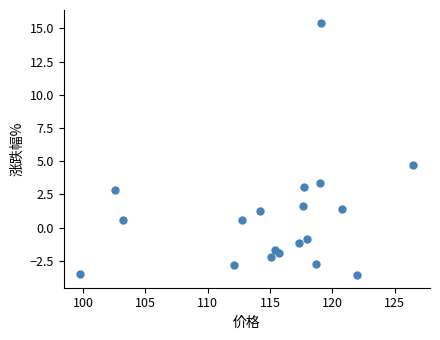

What Y value in the scatter plot is closest to 5?

4.7